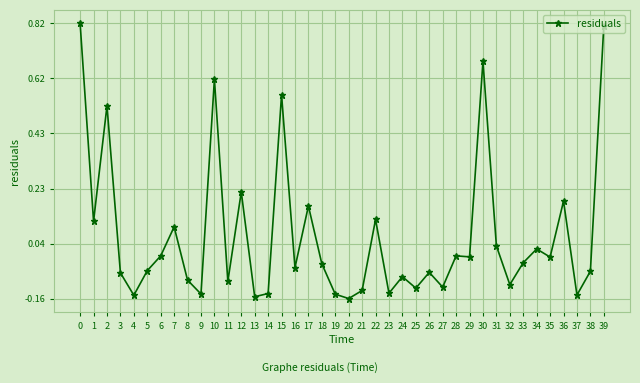

At which category does the data reach its first local peak?

2